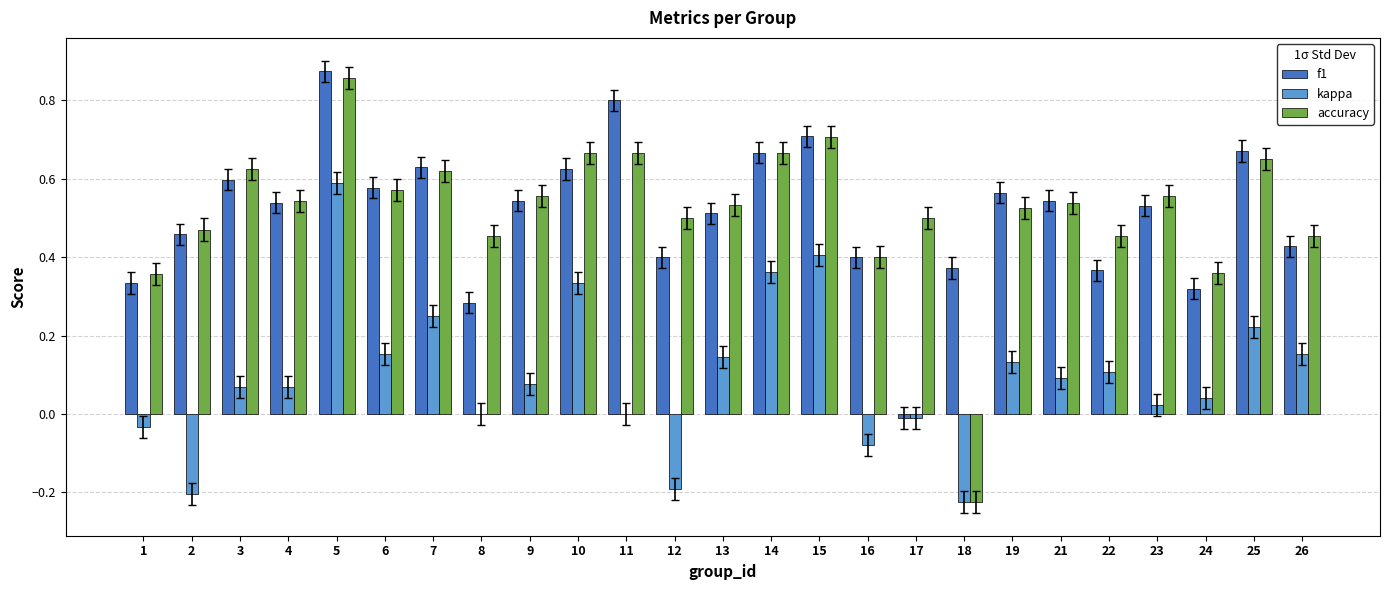

What is the sum of all accuracy values?

13.0